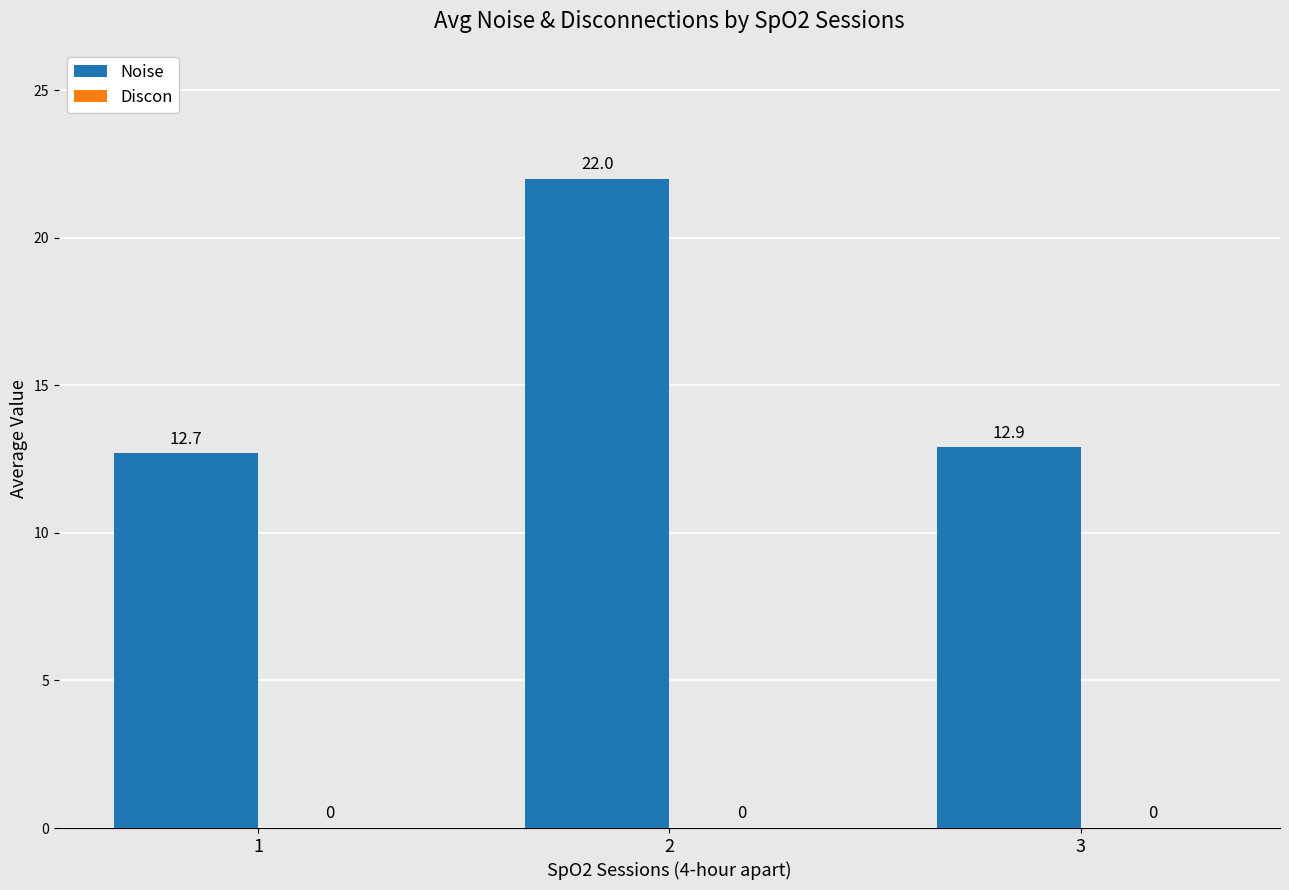

Which has a higher value, 2 or 3?

2